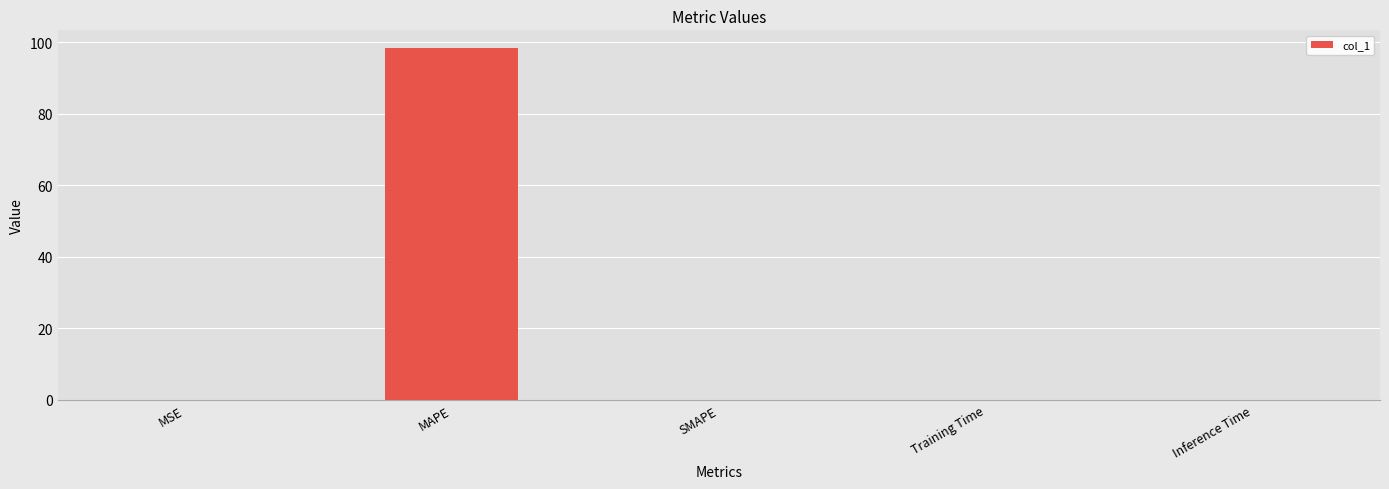

At which category does the chart reach its peak across all series?

MAPE